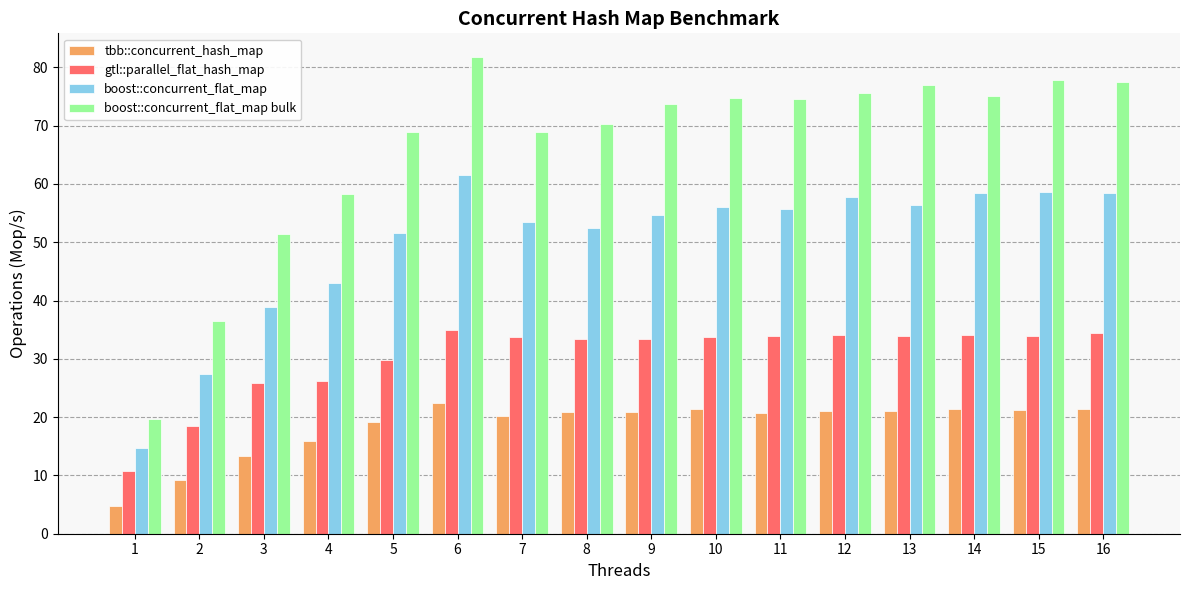

The value of tbb::concurrent_hash_map at 14 is 21.3. True or false?

True